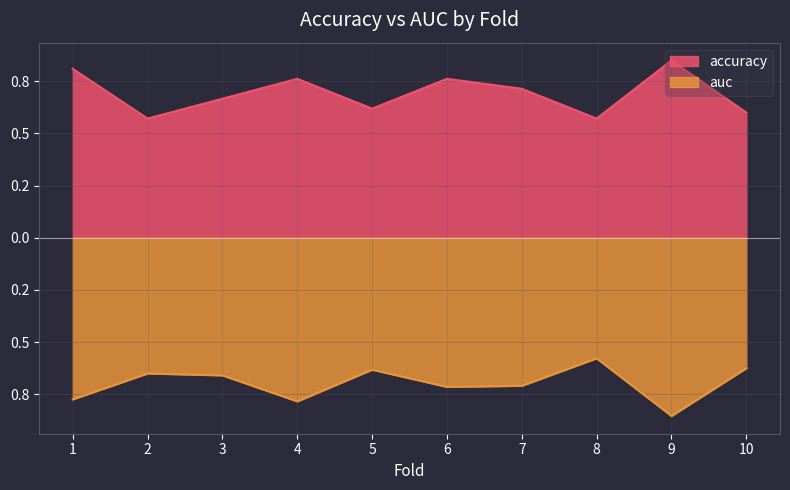

Where is the first local maximum for accuracy?

4